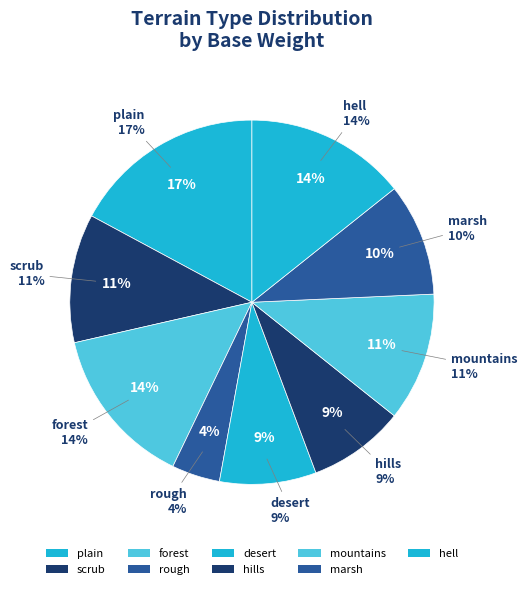

What percentage is NOT represented by marsh?

90.0%